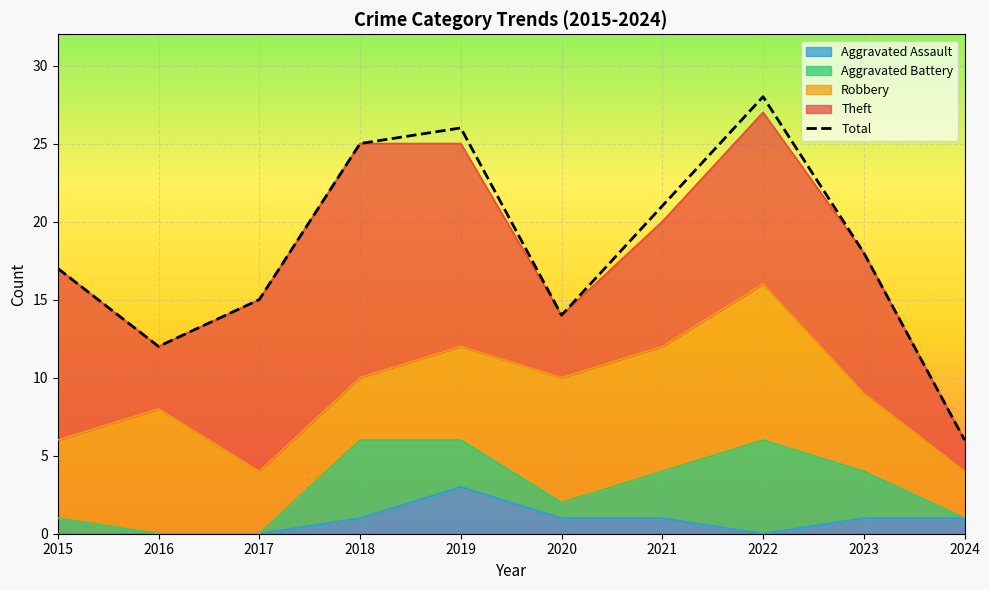

The value at 2016 is 12. True or false?

True